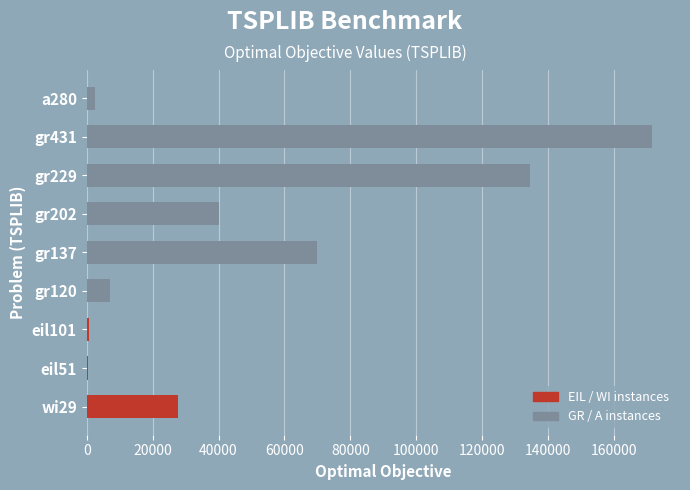

Which has a higher value, gr202 or wi29?

gr202